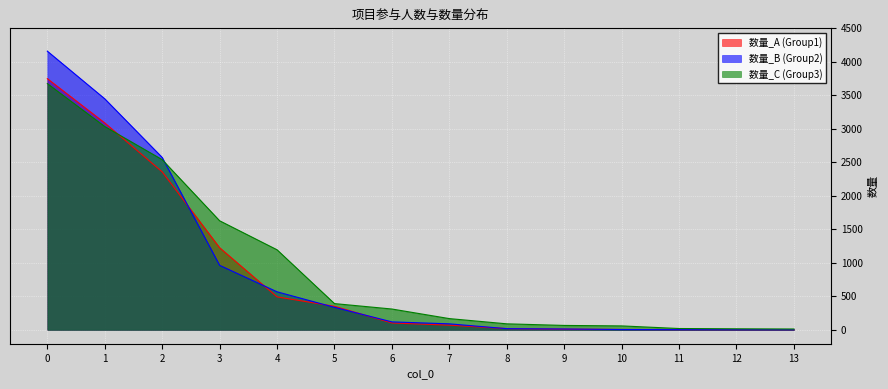

What is the minimum value shown in the chart?

1